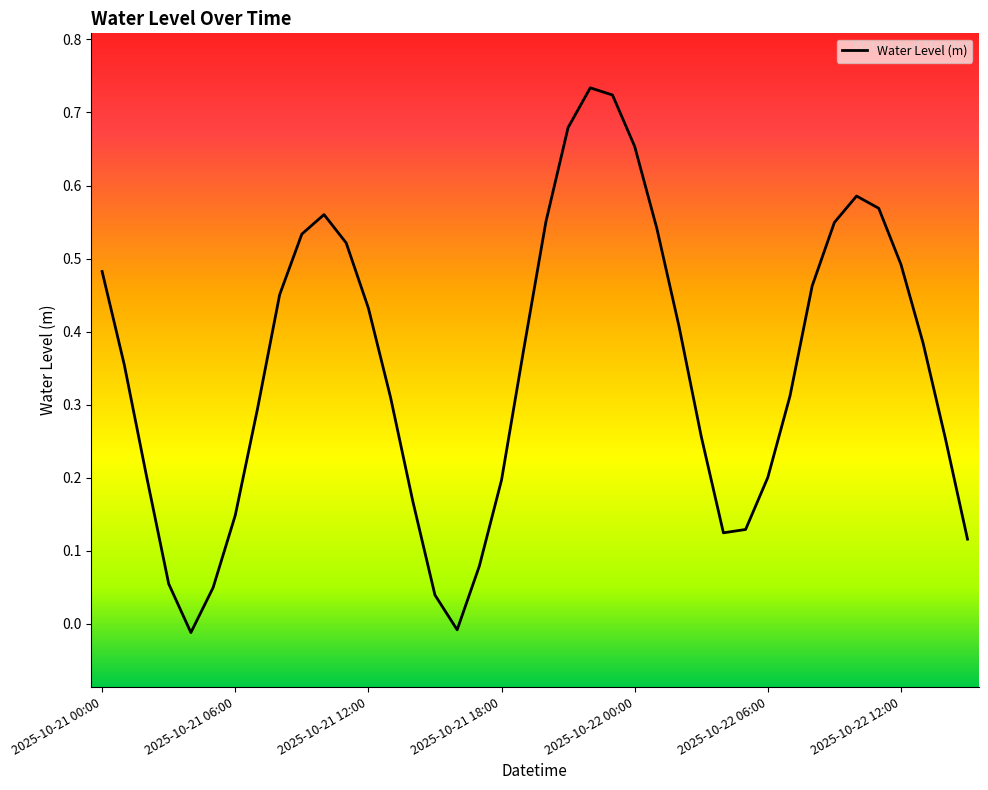

Rank the categories by value from highest to lowest.

2025-10-21 22:00, 2025-10-21 23:00, 2025-10-21 21:00, 2025-10-22 00:00, 2025-10-22 10:00, 2025-10-22 11:00, 2025-10-21 10:00, 2025-10-21 20:00, 2025-10-22 09:00, 2025-10-22 01:00, 2025-10-21 09:00, 2025-10-21 11:00, 2025-10-22 12:00, 2025-10-21 00:00, 2025-10-22 08:00, 2025-10-21 08:00, 2025-10-21 12:00, 2025-10-22 02:00, 2025-10-22 13:00, 2025-10-21 19:00, 2025-10-21 01:00, 2025-10-22 07:00, 2025-10-21 13:00, 2025-10-21 07:00, 2025-10-22 03:00, 2025-10-22 14:00, 2025-10-21 02:00, 2025-10-22 06:00, 2025-10-21 18:00, 2025-10-21 14:00, 2025-10-21 06:00, 2025-10-22 05:00, 2025-10-22 04:00, 2025-10-22 15:00, 2025-10-21 17:00, 2025-10-21 03:00, 2025-10-21 05:00, 2025-10-21 15:00, 2025-10-21 16:00, 2025-10-21 04:00